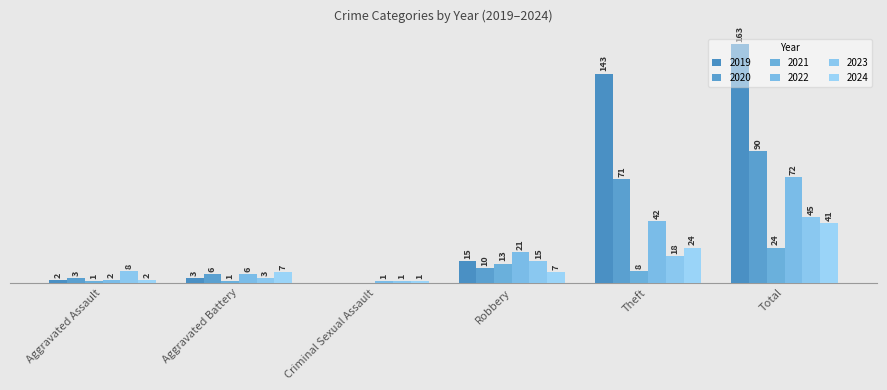

Rank the series by their maximum value, from lowest to highest.

2021, 2024, 2023, 2022, 2020, 2019